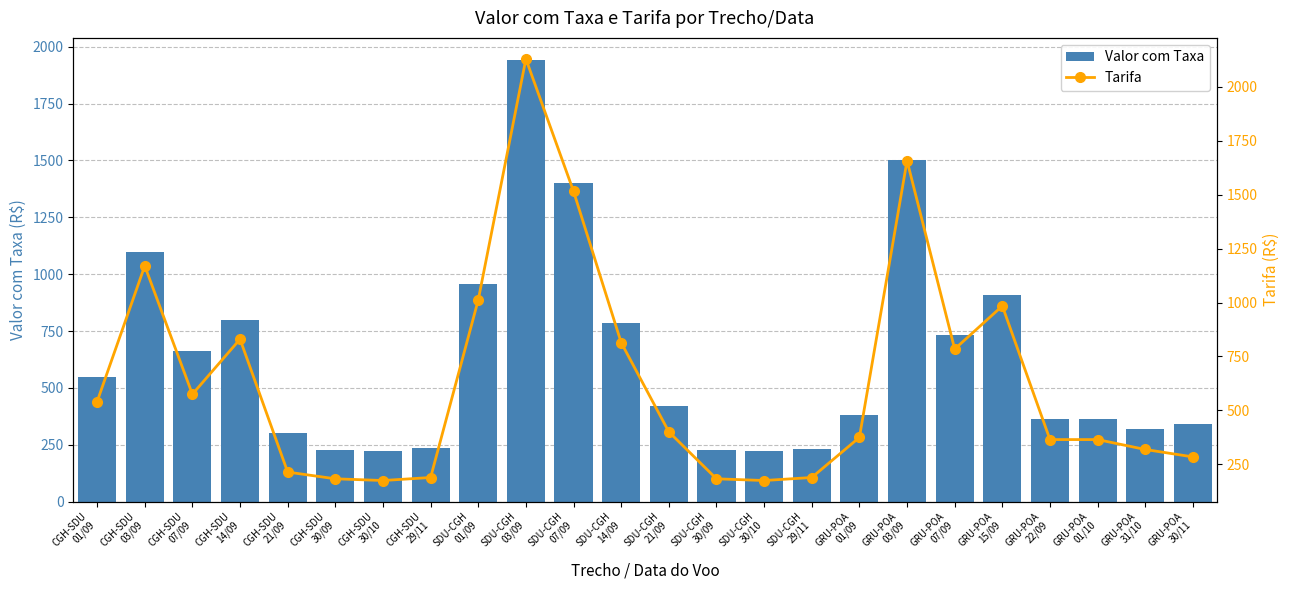

Is the value of Tarifa at GRU-POA
01/09 greater than the value of Valor com Taxa at SDU-CGH
30/10?

Yes